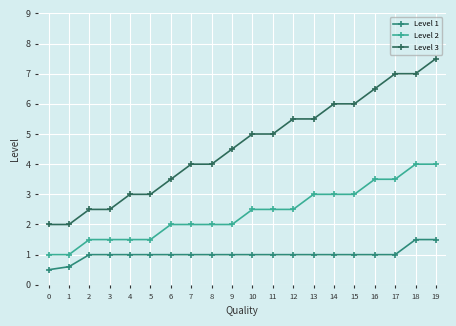

How many lines are shown in the chart?

3